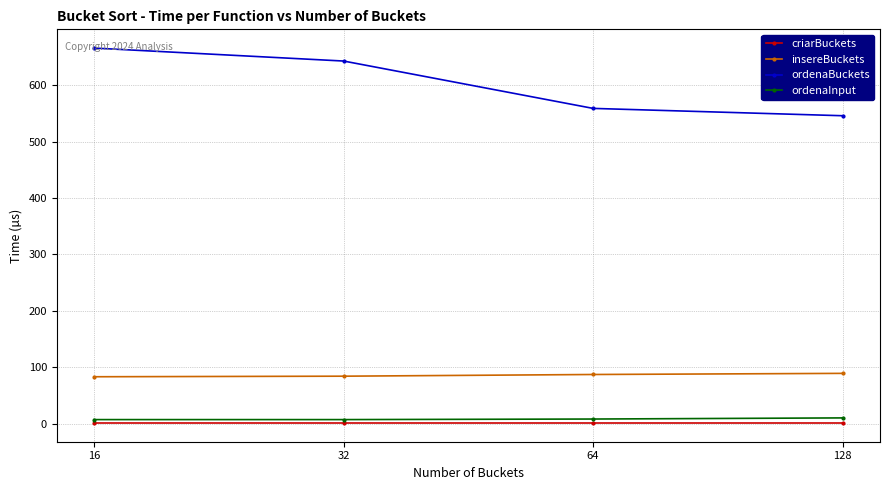

At how many categories does at least one series exceed 337?

4